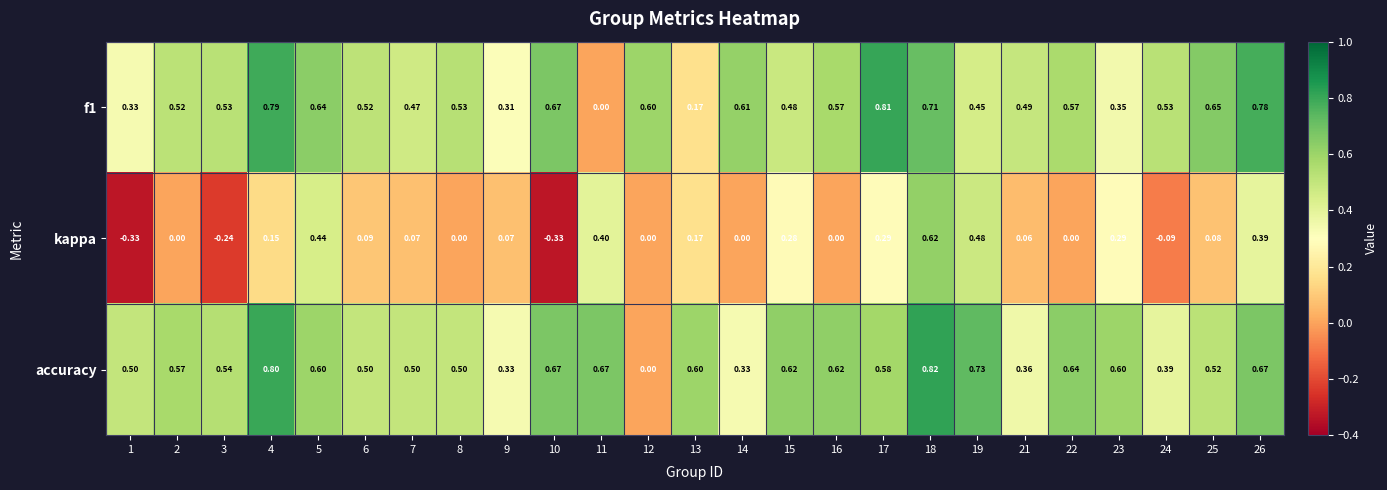

Between 8 and 22, which series saw the biggest shift?

accuracy